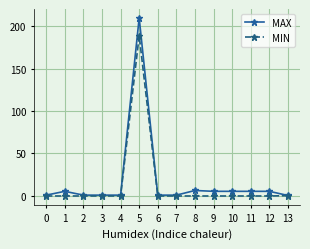

Which series has the largest range (max minus min)?

MAX